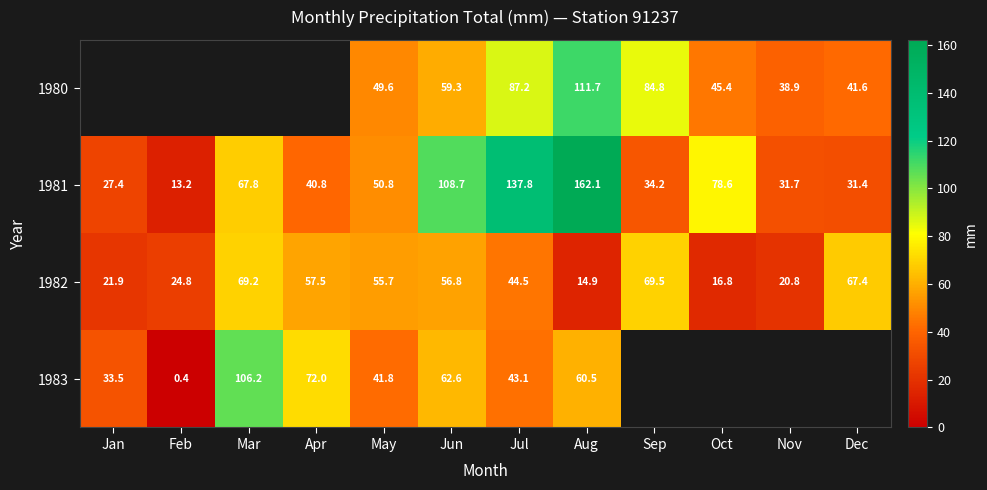

The value of 1982 at Aug is 14.9. True or false?

True